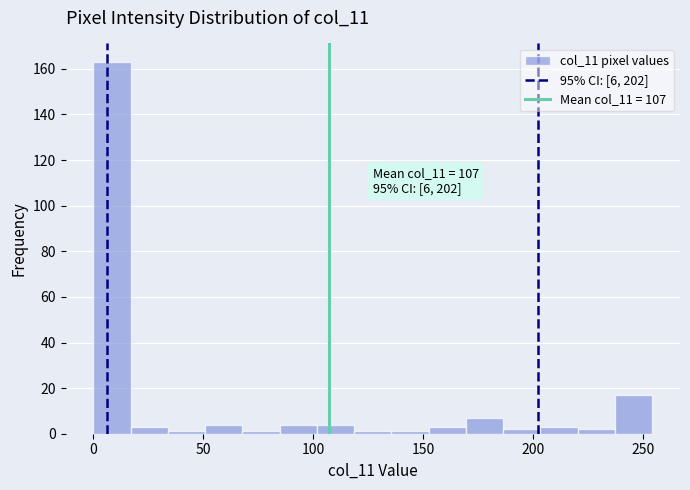

Around what value on the x-axis is the tallest bar? Give the approximate position of its centre, as read against the axis.

10